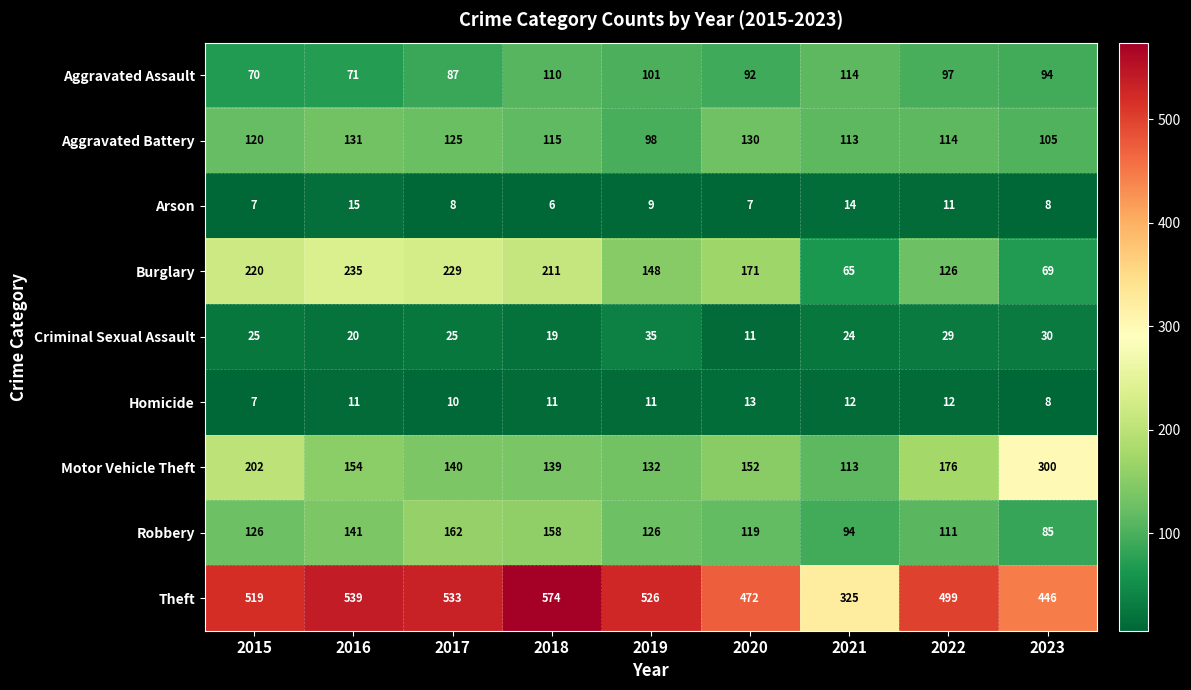

What is the sum of all Motor Vehicle Theft values?

1508